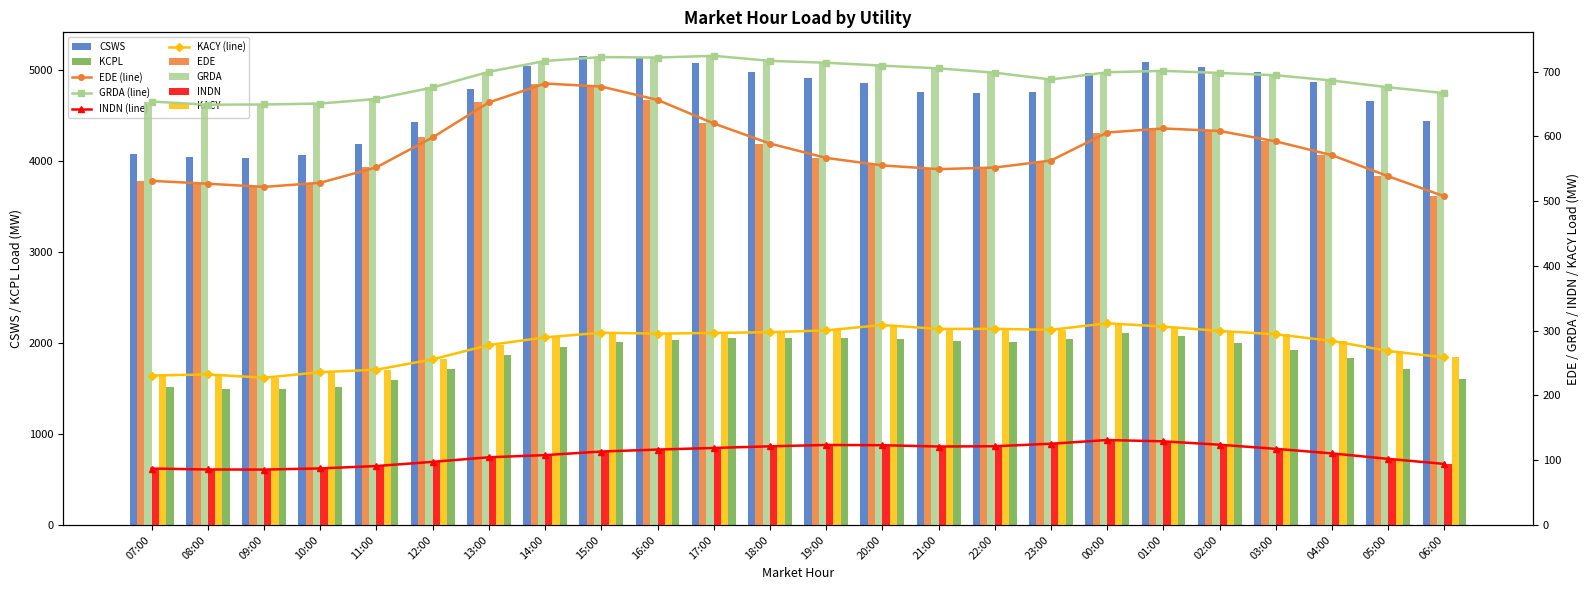

List the labels in order of EDE value, largest first.

14:00, 15:00, 16:00, 13:00, 17:00, 01:00, 02:00, 00:00, 12:00, 03:00, 18:00, 04:00, 19:00, 23:00, 20:00, 11:00, 22:00, 21:00, 05:00, 07:00, 10:00, 08:00, 09:00, 06:00